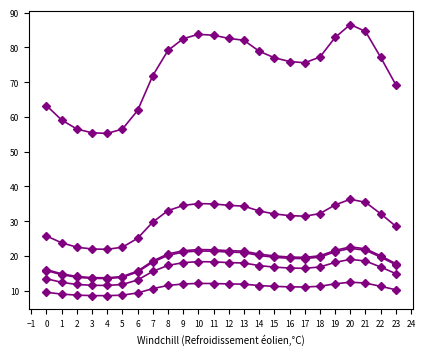

Is this an area chart (filled region under the line)?

No